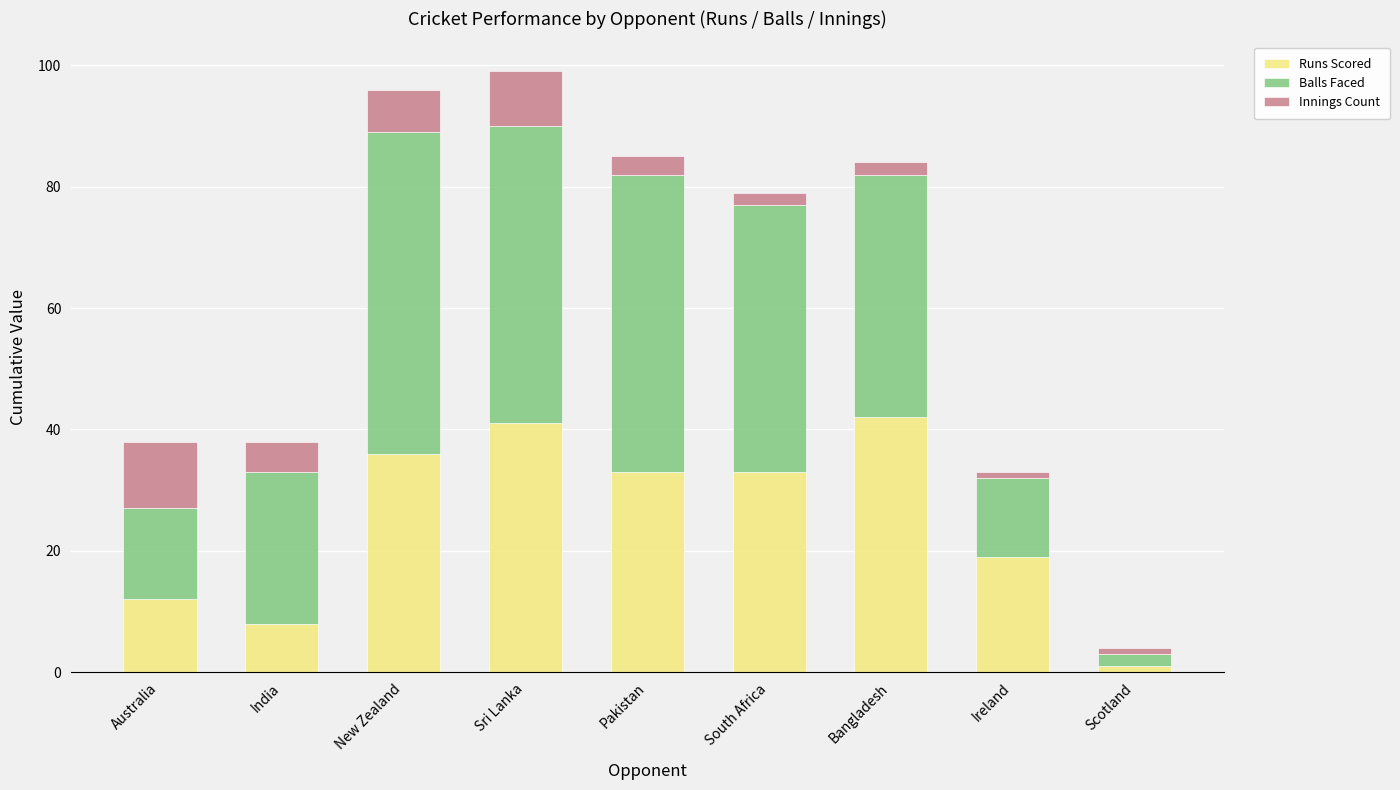

The Runs Scored series shows 11 at Ireland. True or false?

False